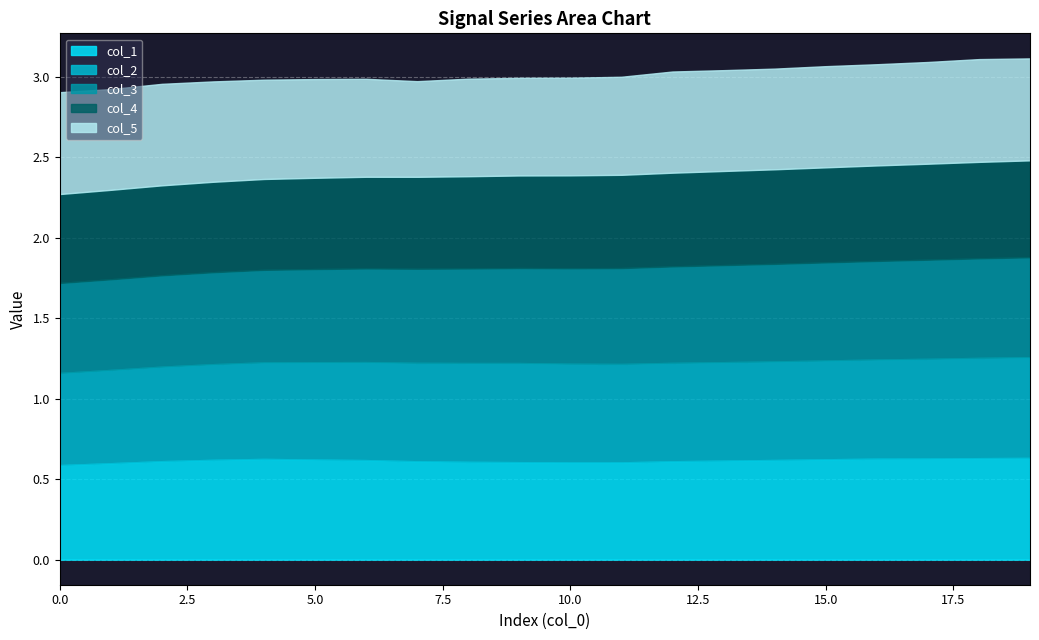

Reading right to left, what are all the values shown in this chart?

col_1: 19=0.6	18=0.6	17=0.6	16=0.6	15=0.6	14=0.6	13=0.6	12=0.6	11=0.6	10=0.6	9=0.6	8=0.6	7=0.6	6=0.6	col_5=0.6	col_4=0.6	col_3=0.6	col_2=0.6	col_1=0.6	col_0=0.6
col_2: 19=0.6	18=0.6	17=0.6	16=0.6	15=0.6	14=0.6	13=0.6	12=0.6	11=0.6	10=0.6	9=0.6	8=0.6	7=0.6	6=0.6	col_5=0.6	col_4=0.6	col_3=0.6	col_2=0.6	col_1=0.6	col_0=0.6
col_3: 19=0.6	18=0.6	17=0.6	16=0.6	15=0.6	14=0.6	13=0.6	12=0.6	11=0.6	10=0.6	9=0.6	8=0.6	7=0.6	6=0.6	col_5=0.6	col_4=0.6	col_3=0.6	col_2=0.6	col_1=0.6	col_0=0.6
col_4: 19=0.6	18=0.6	17=0.6	16=0.6	15=0.6	14=0.6	13=0.6	12=0.6	11=0.6	10=0.6	9=0.6	8=0.6	7=0.6	6=0.6	col_5=0.6	col_4=0.6	col_3=0.6	col_2=0.6	col_1=0.6	col_0=0.6
col_5: 19=0.6	18=0.6	17=0.6	16=0.6	15=0.6	14=0.6	13=0.6	12=0.6	11=0.6	10=0.6	9=0.6	8=0.6	7=0.6	6=0.6	col_5=0.6	col_4=0.6	col_3=0.6	col_2=0.6	col_1=0.6	col_0=0.6